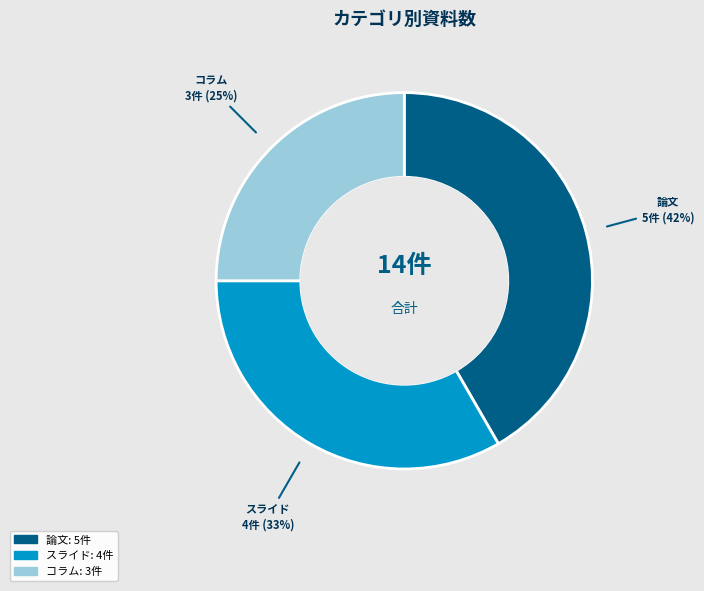

Rank the categories by value from lowest to highest.

コラム, スライド, 論文